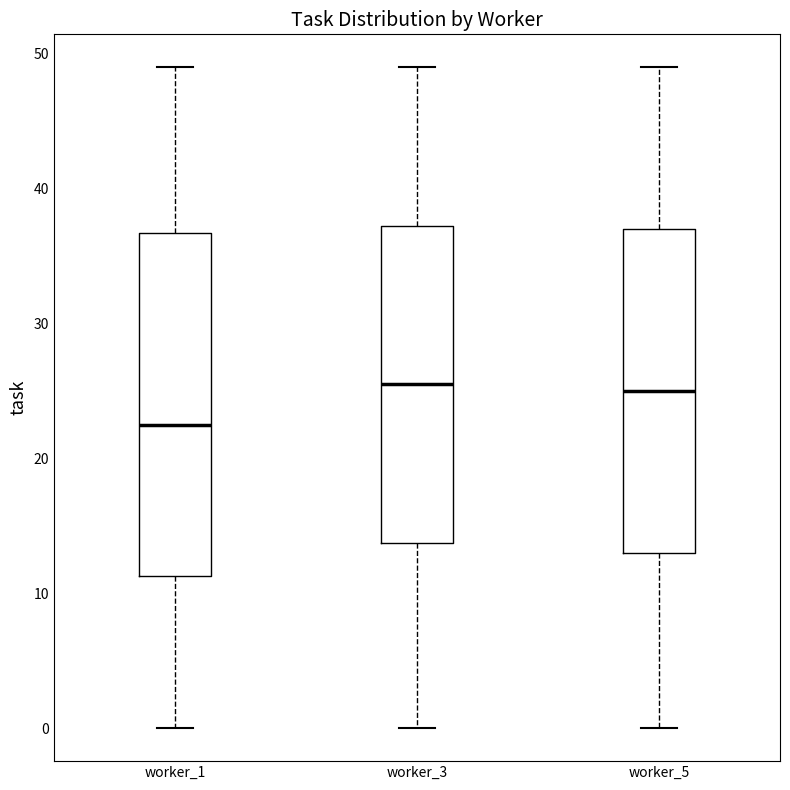

Reading left to right, read every box against the y-axis: the position of its median line, the range the box covers, and the ends of its whiskers. The values are not printed on the chart, so give them approximately, as read against the axis.

worker_1: median 23, box 11 to 37, whiskers 0 to 49
worker_3: median 26, box 14 to 37, whiskers 0 to 49
worker_5: median 25, box 13 to 37, whiskers 0 to 49